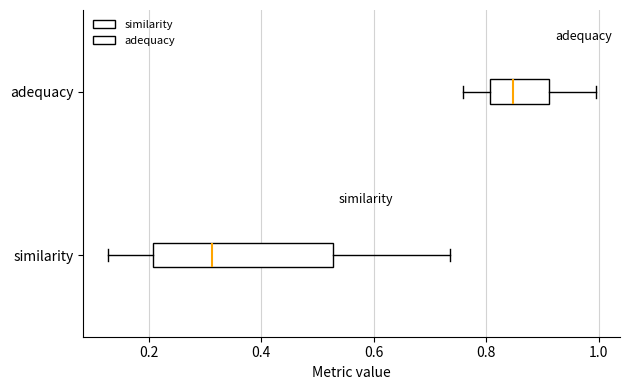

Which box's median line is the furthest to the left?

similarity